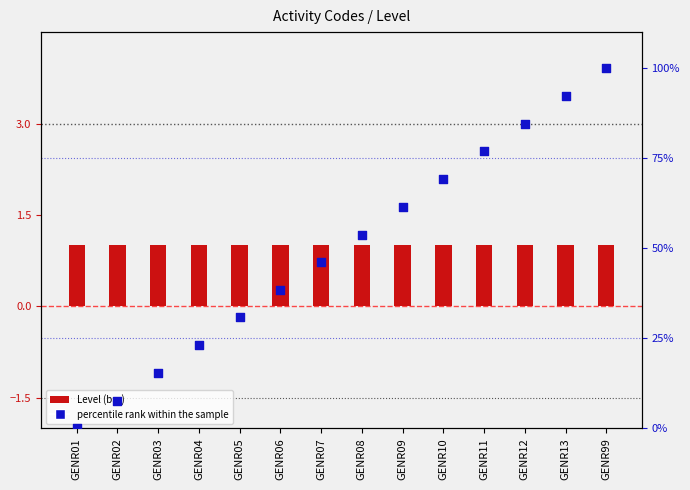

What are all the series names shown in the legend?

Level, percentile rank within the sample